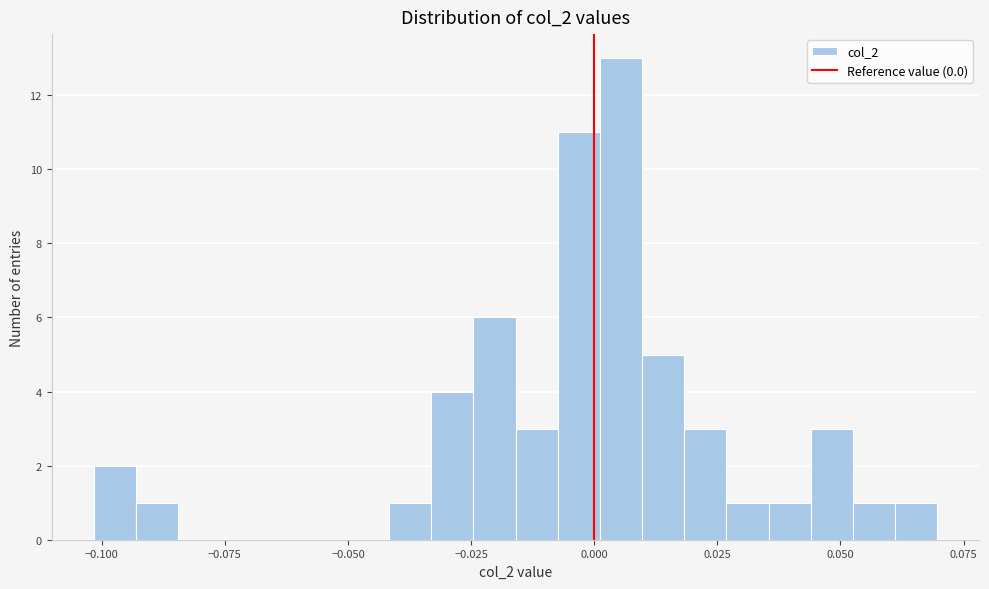

Read against the x-axis, roughly where is the centre of the tallest bar?

0.005